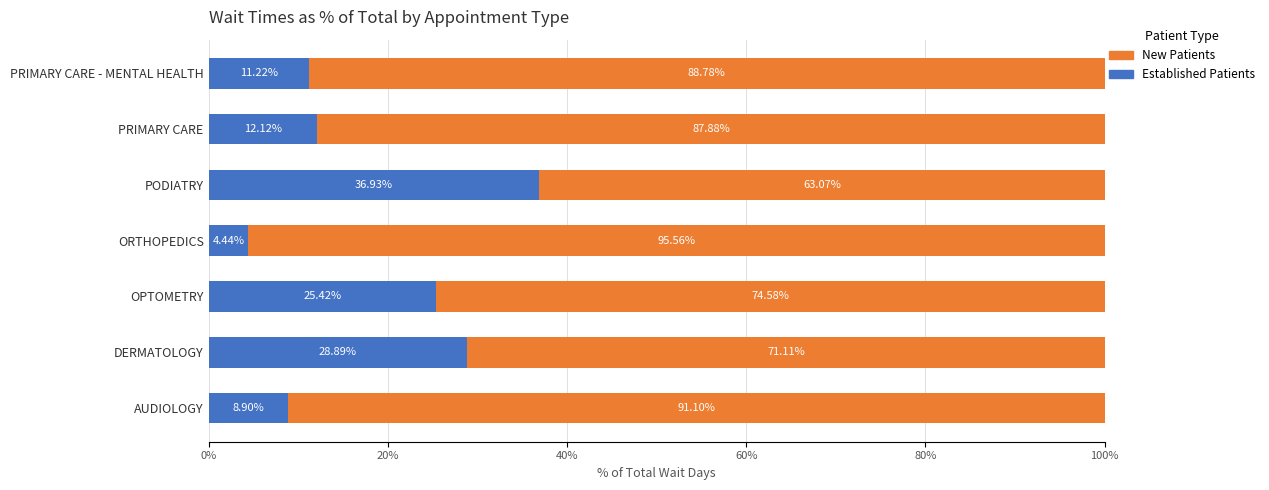

What is the total value across all series at PODIATRY?

100.0